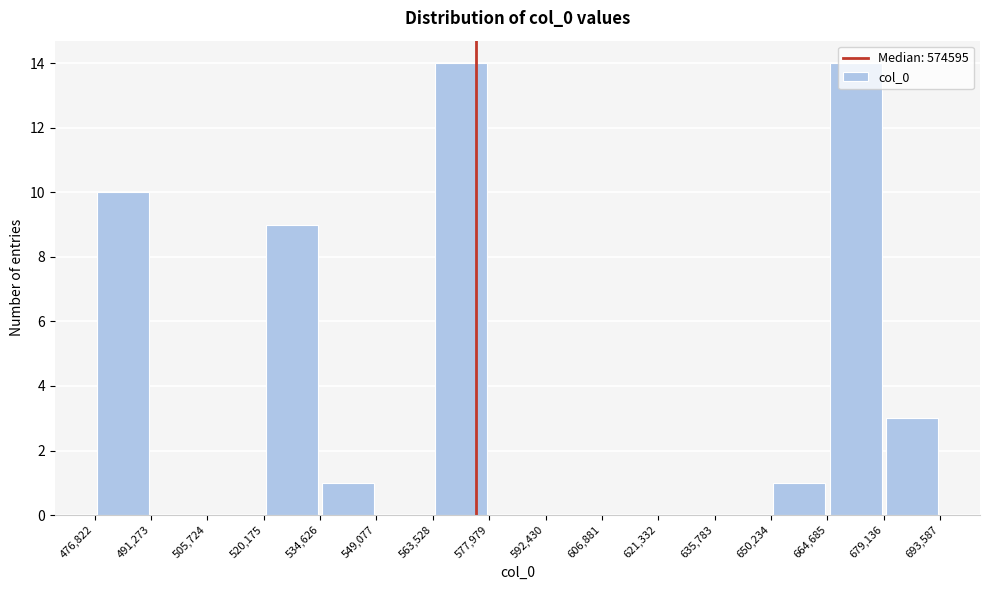

Reading left to right, transcribe this chart: for each bar, give the range it covers on the x-axis and its height. The values are not printed on the chart, so give them approximately, as read against the axis.

476,822 to 491,273: 10
491,273 to 505,724: 0
505,724 to 520,175: 0
520,175 to 534,626: 9
534,626 to 549,077: 1
549,077 to 563,528: 0
563,528 to 577,979: 14
577,979 to 592,430: 0
592,430 to 606,881: 0
606,881 to 621,332: 0
621,332 to 635,783: 0
635,783 to 650,234: 0
650,234 to 664,685: 1
664,685 to 679,136: 14
679,136 to 693,587: 3